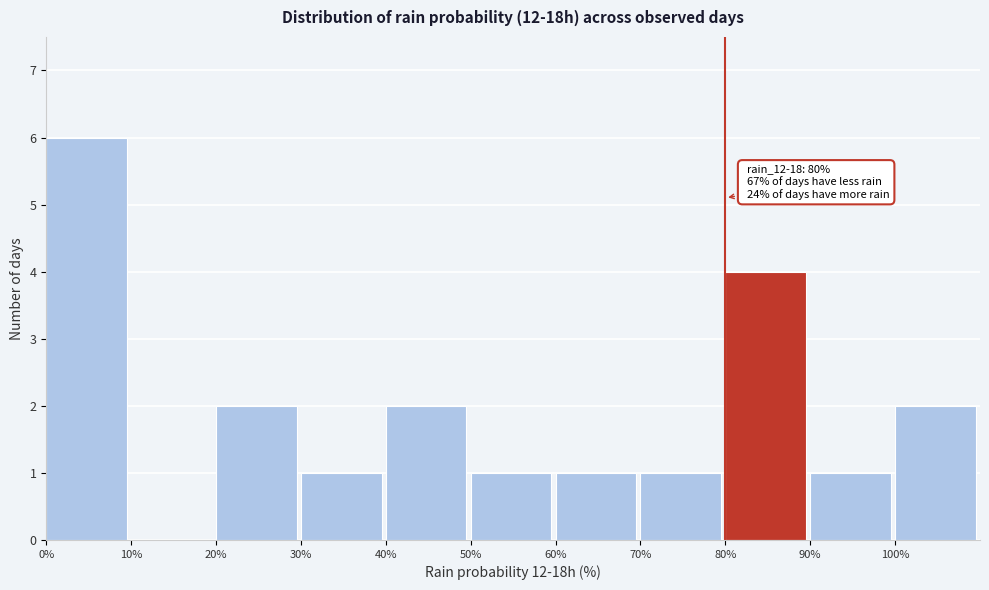

Which range on the x-axis has the tallest bar?

0 to 10